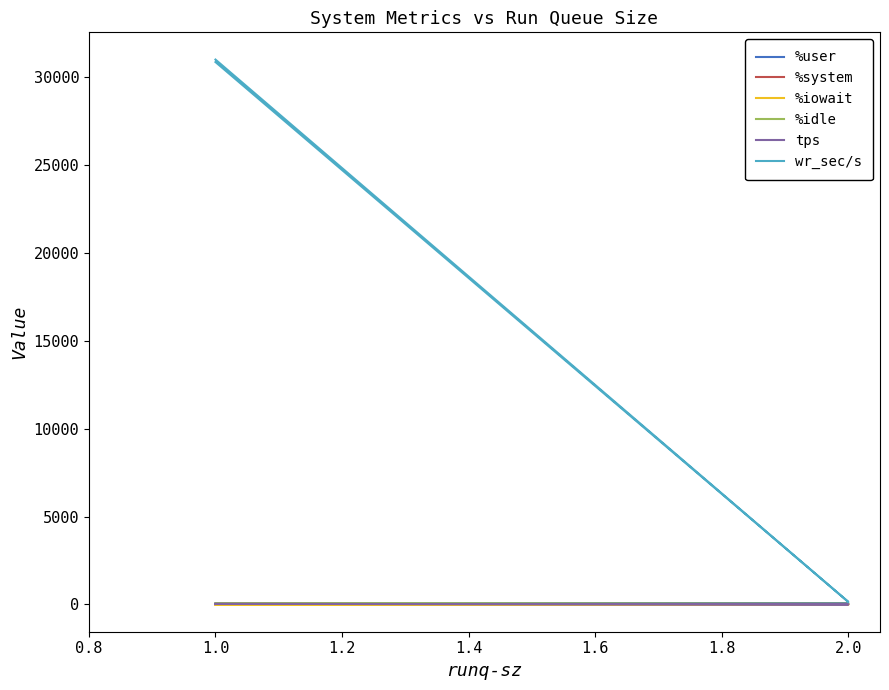

Which category has the lowest value in the tps series?

2.0